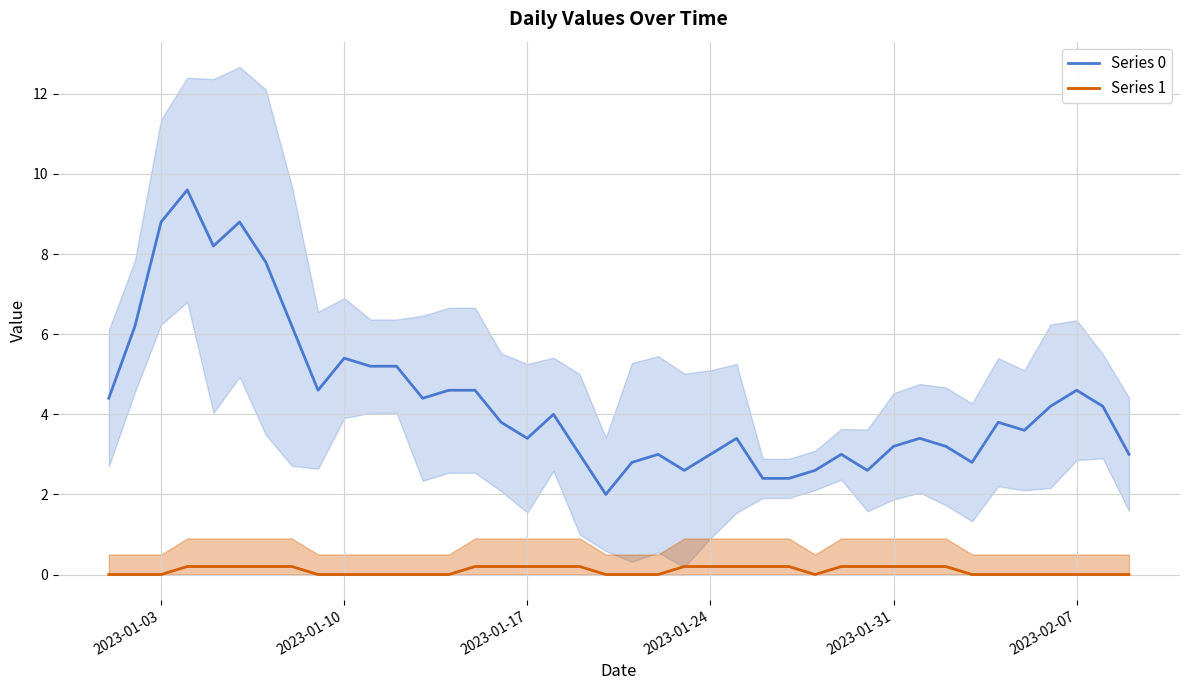

What is the difference between the maximum and minimum values in the Series 0 series?

7.6